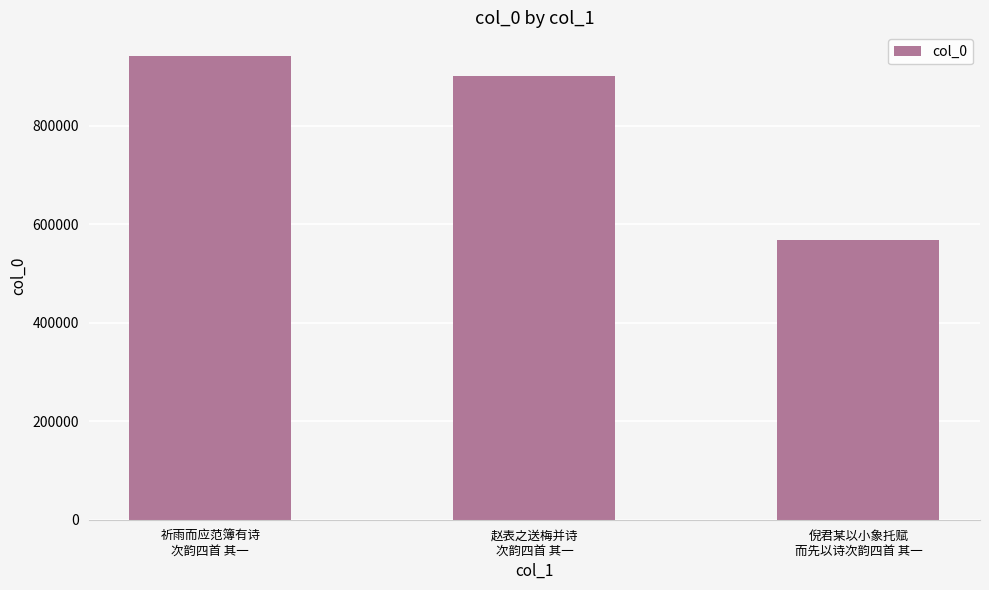

What is the value of the 1st bar from the left?

942637